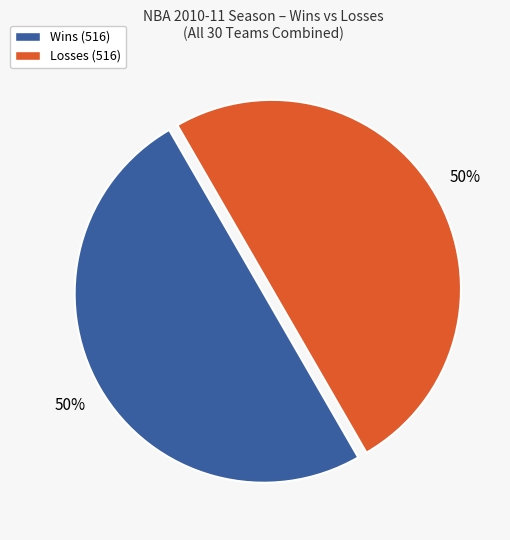

Combined, do Wins (516) and Losses (516) account for over 50%?

Yes